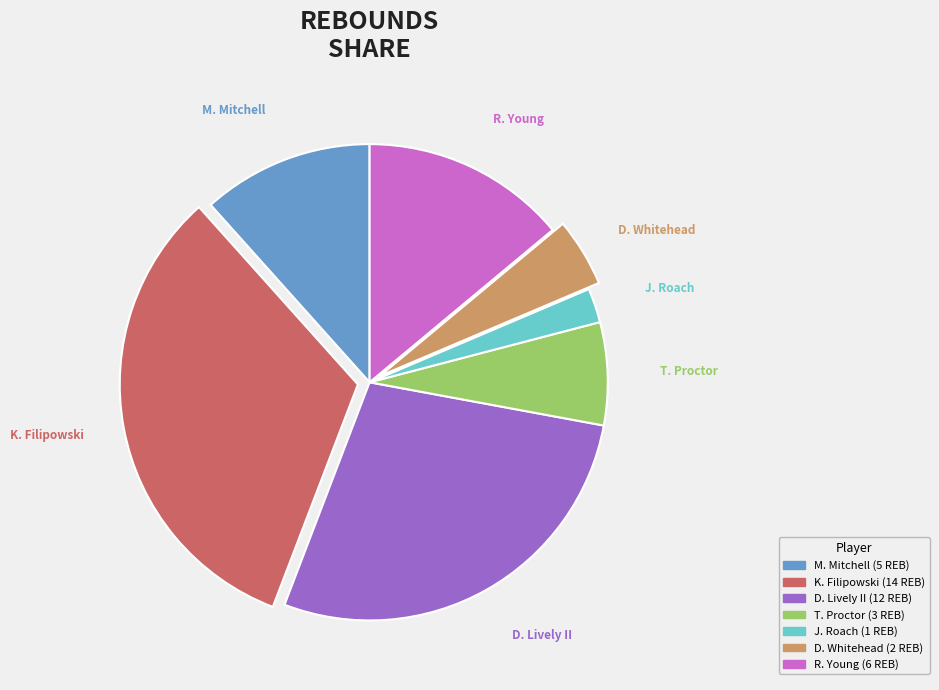

To the nearest percent, what is the average slice percentage?

14%